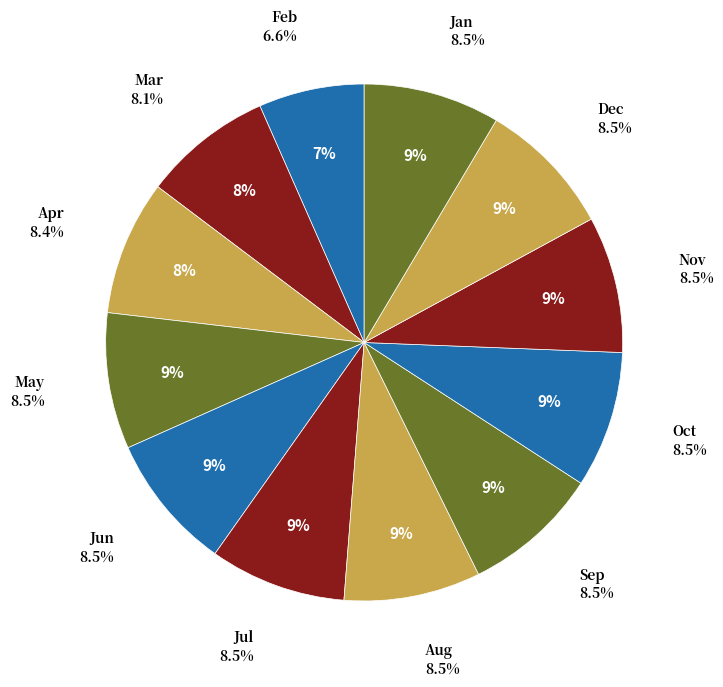

How much of the chart is everything except 5?

91.5%